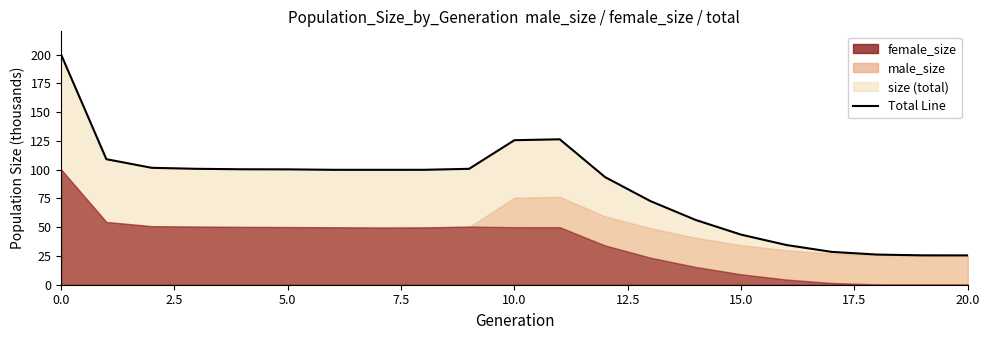

The chart shows a value of 43.7 at 2.5. True or false?

False